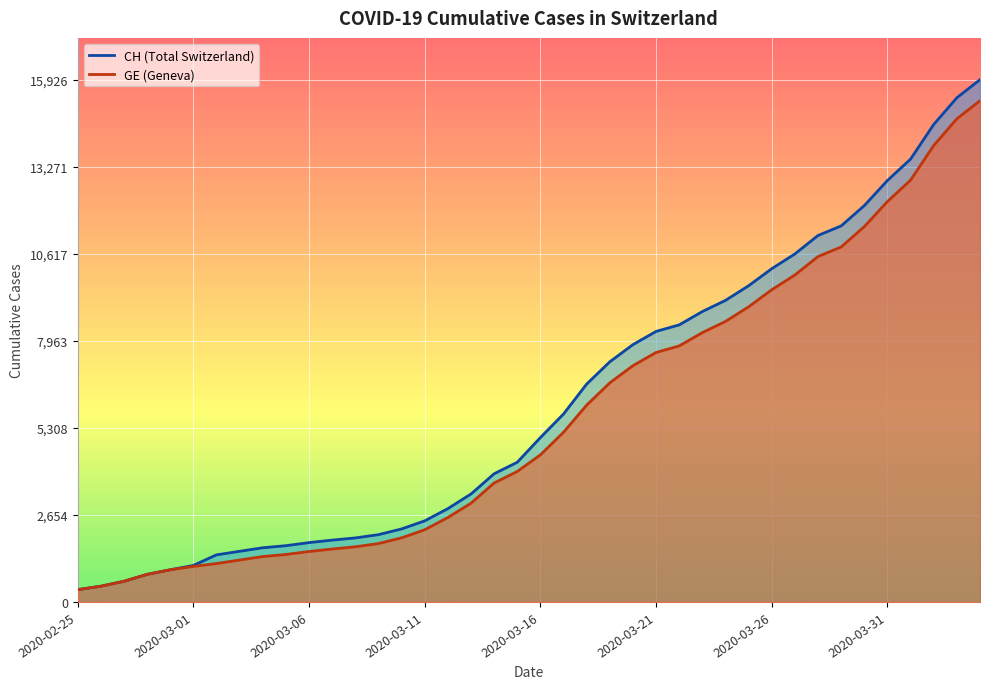

What is the total value across all series at 2020-03-03?

2822